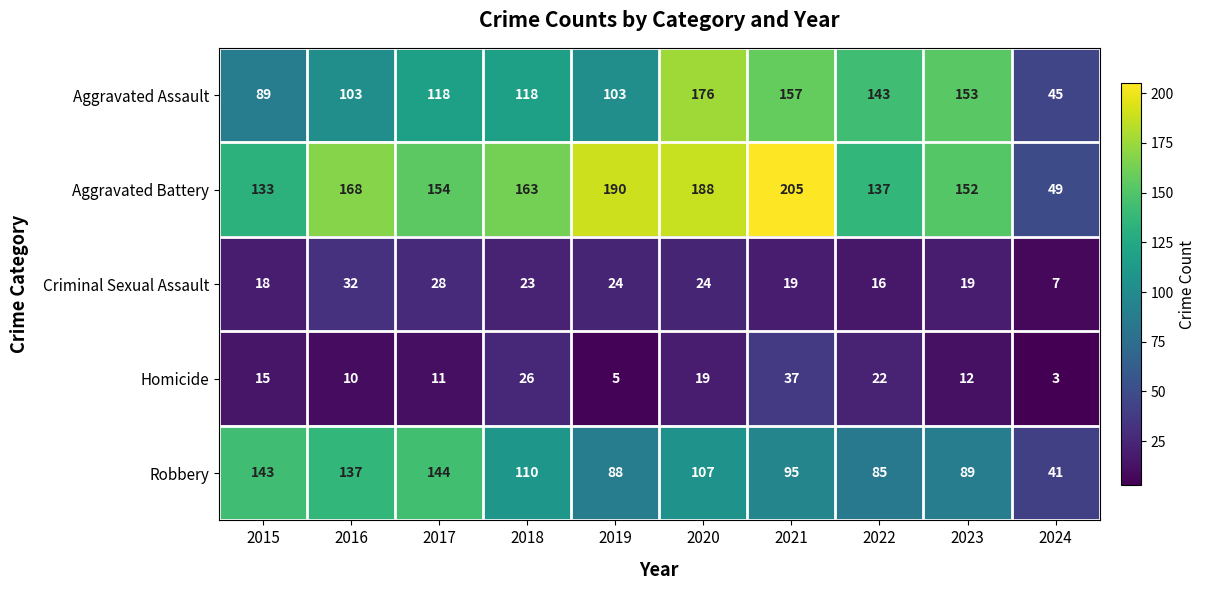

Which series has the largest total across all categories?

Aggravated Battery